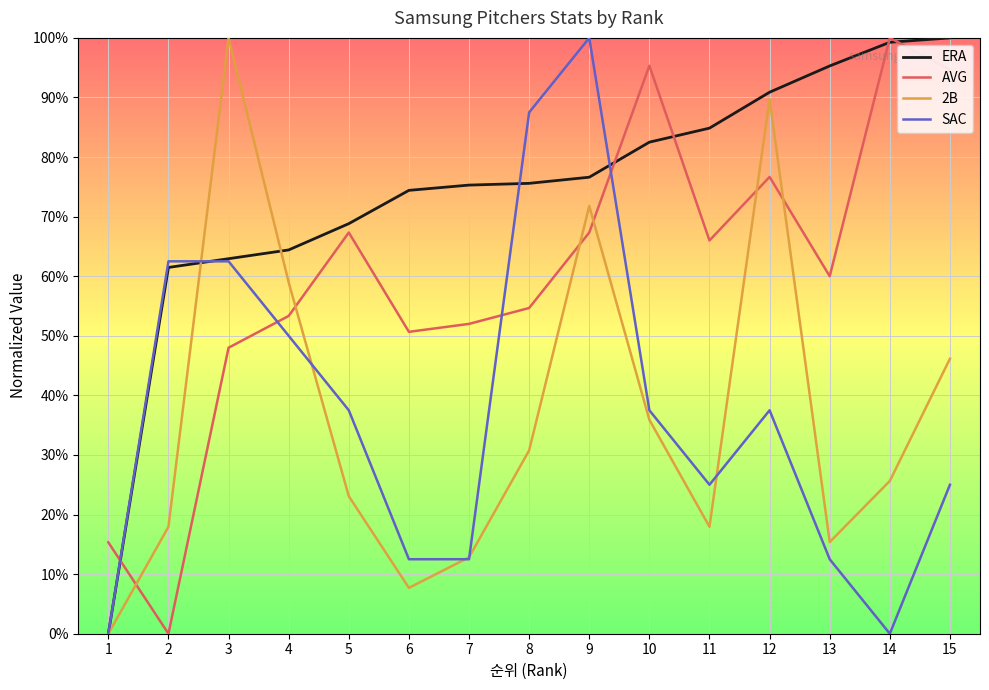

Where do AVG and 2B first cross each other?

1 and 2